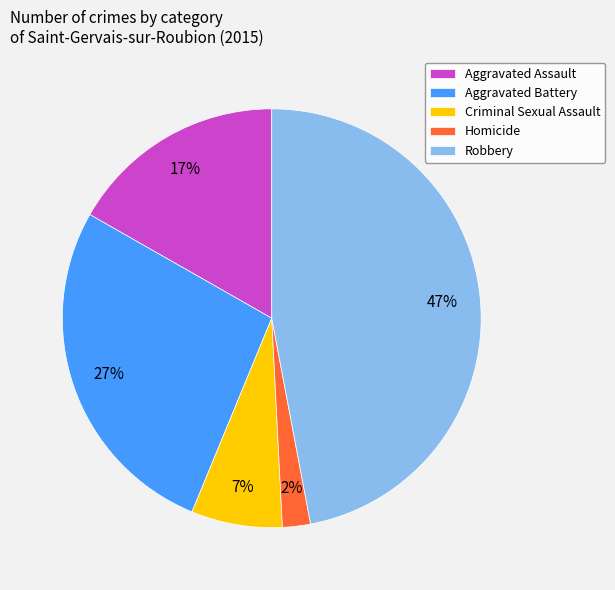

The Aggravated Battery slice represents 27% of the pie. True or false?

True